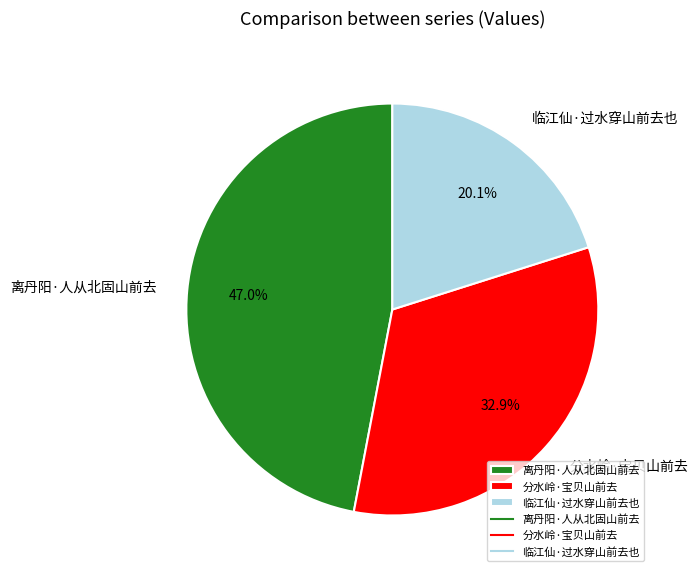

To the nearest percent, what percentage of the pie is 临江仙·过水穿山前去也?

20%